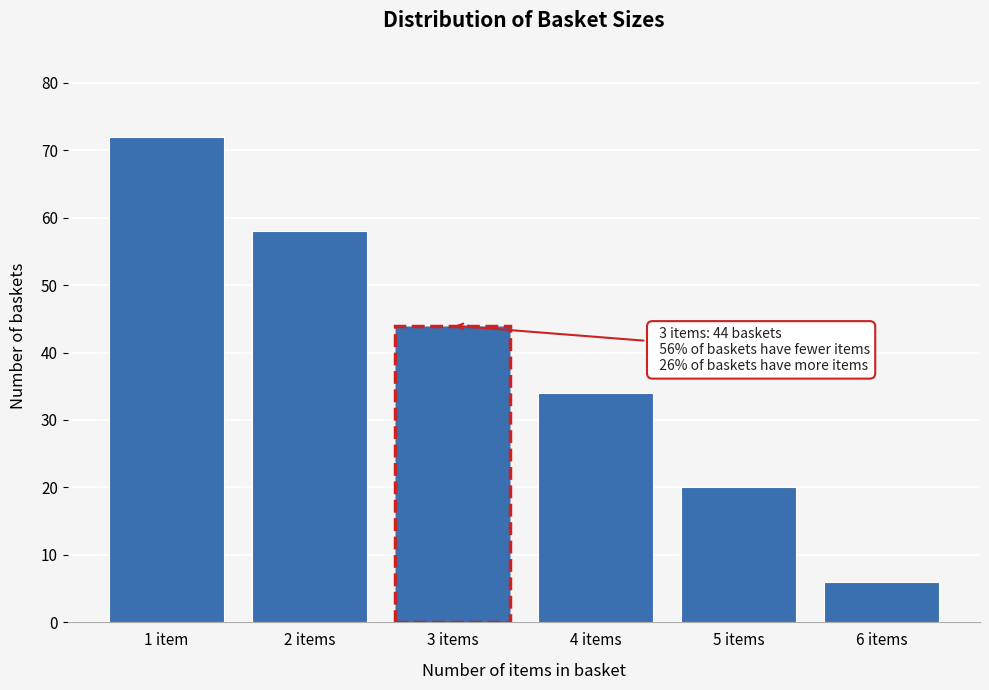

Reading left to right, list all the values displayed in this chart.

72	58	44	34	20	6